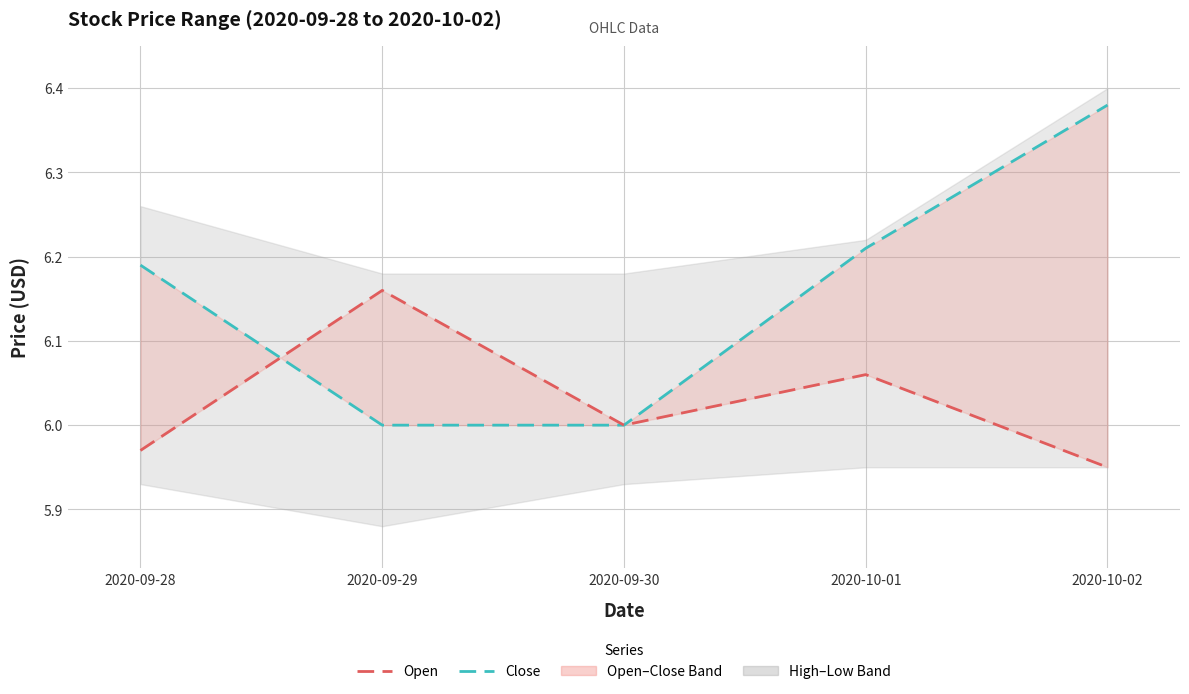

Rank the series by their maximum value, from highest to lowest.

Close, Open